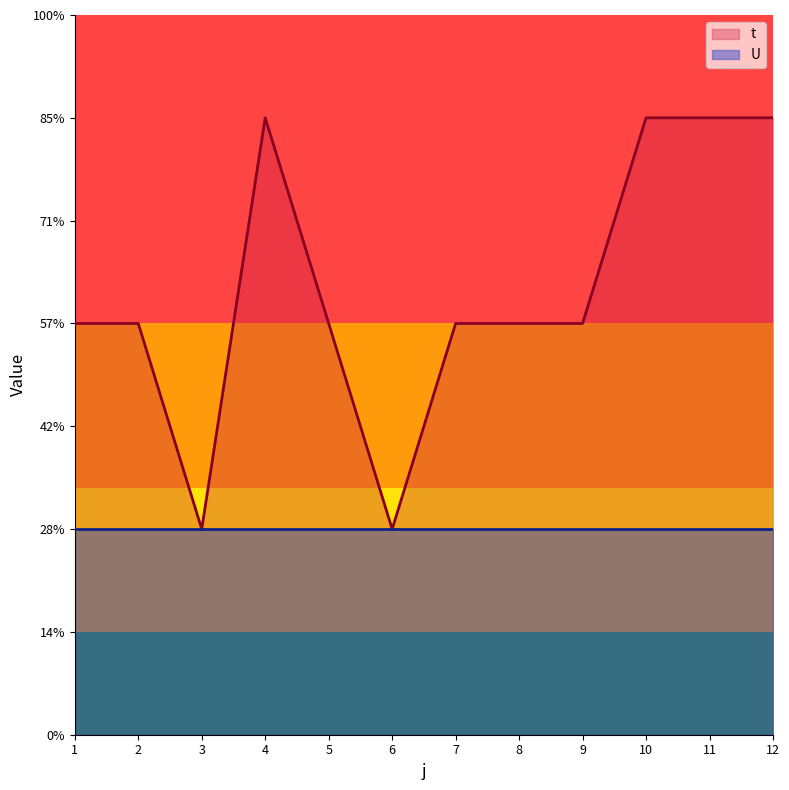

Where is the data nearest to the value 2?

1